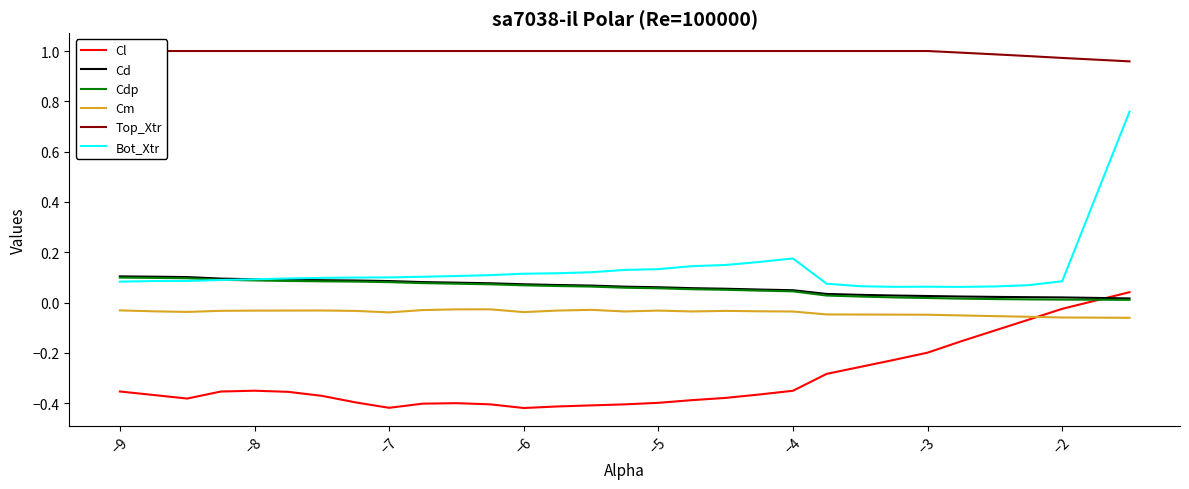

Which series ends up on top after the final intersection of Cl and Cdp?

Cl